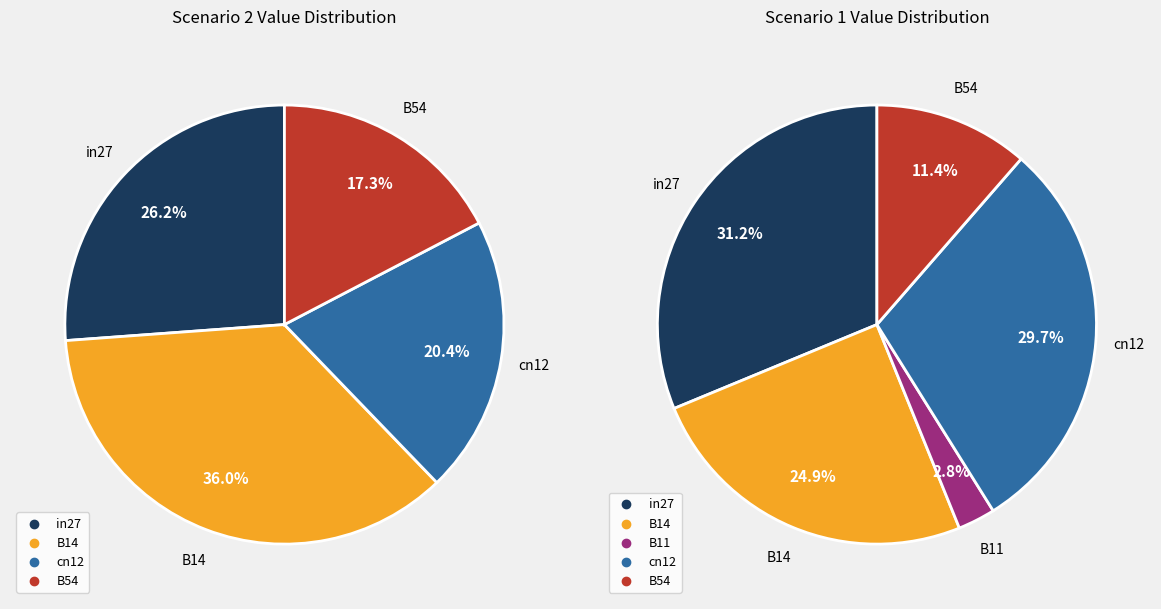

Which slice is the largest?

B14